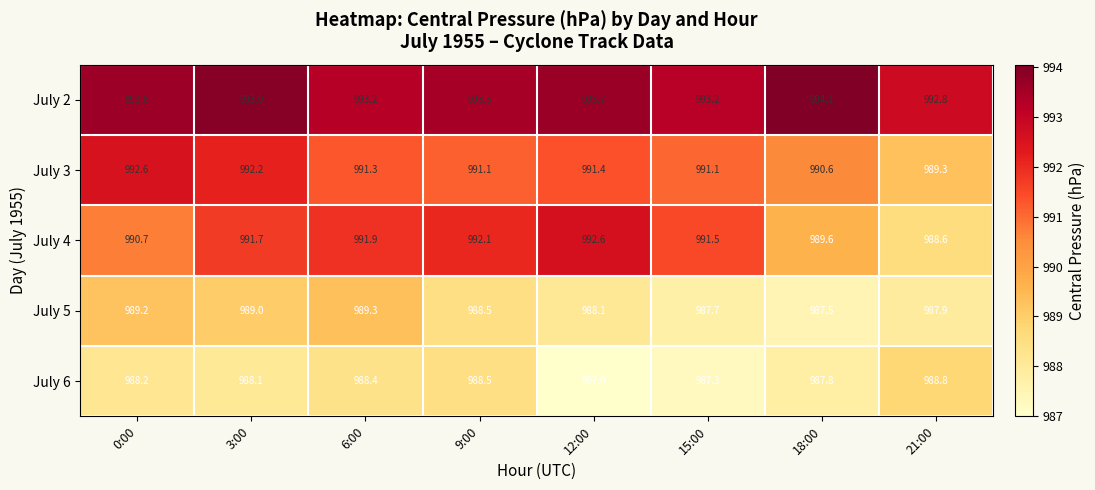

Between 6:00 and 9:00, which series saw the biggest shift?

July 5